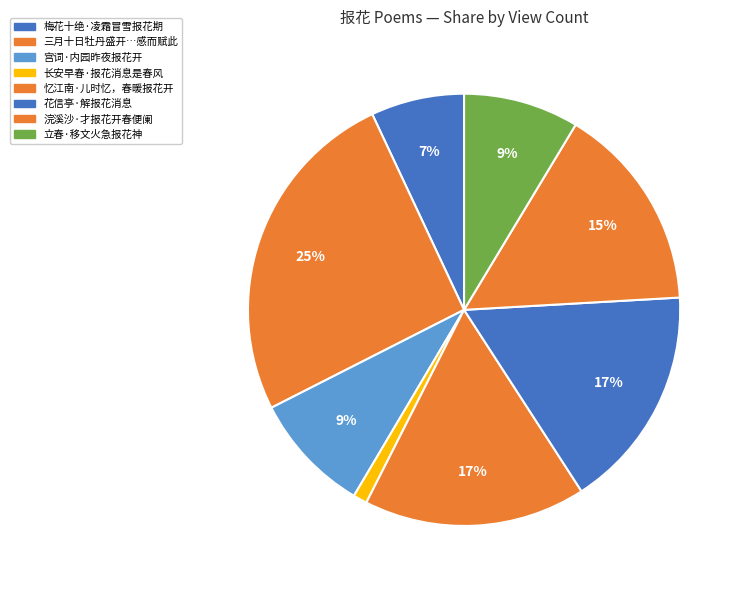

Which slice is the smallest?

长安早春·报花消息是春风